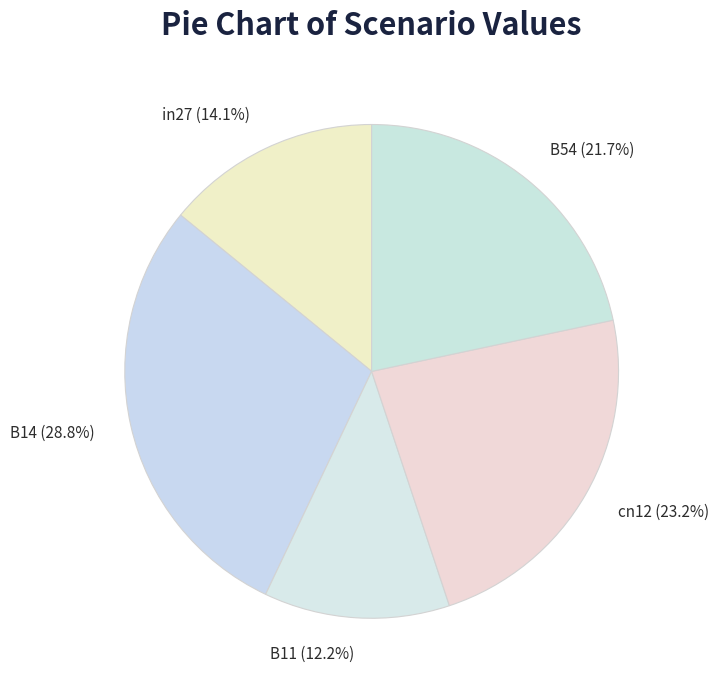

Does cn12 account for over 50% of the chart?

No